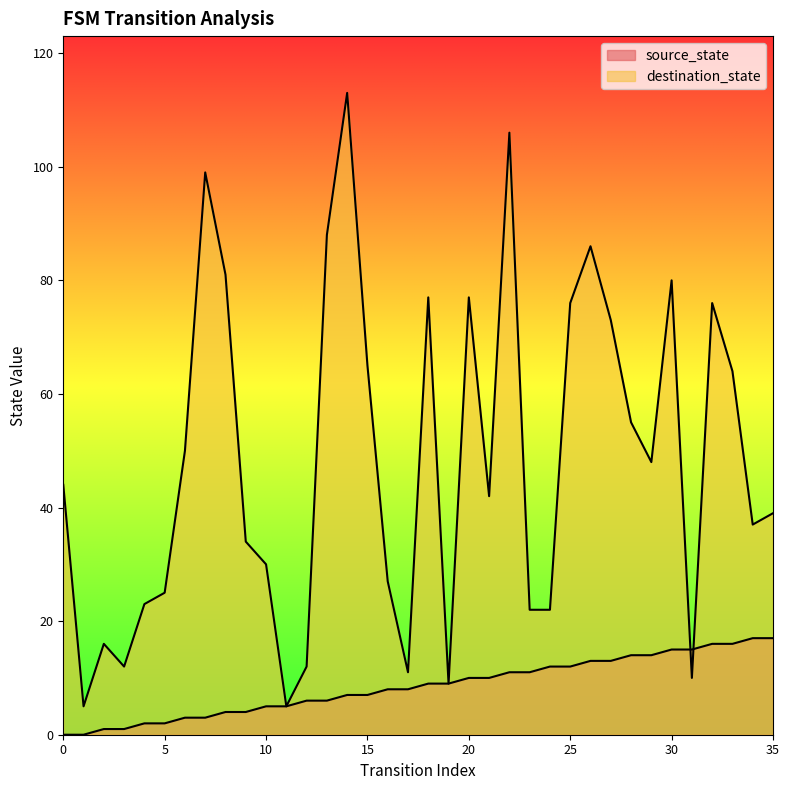

Is the value of destination_state at 0 greater than the value of source_state at 2?

Yes